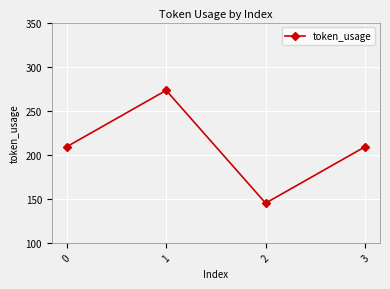

Reading left to right, extract all data points from this chart.

209	273	145	209